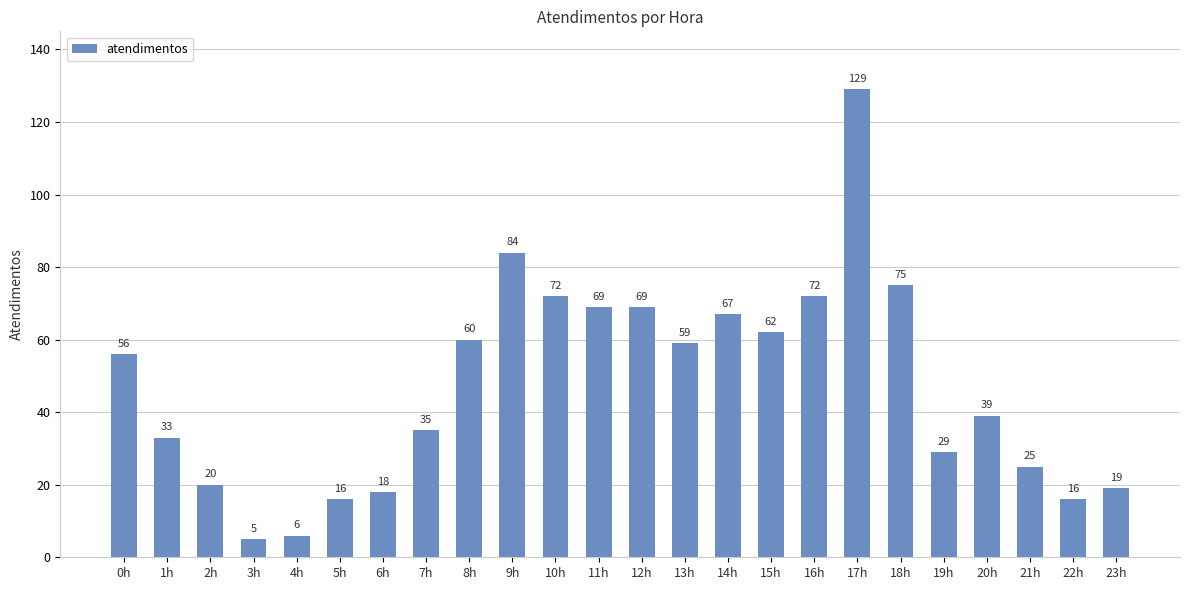

What is the smallest value displayed?

5